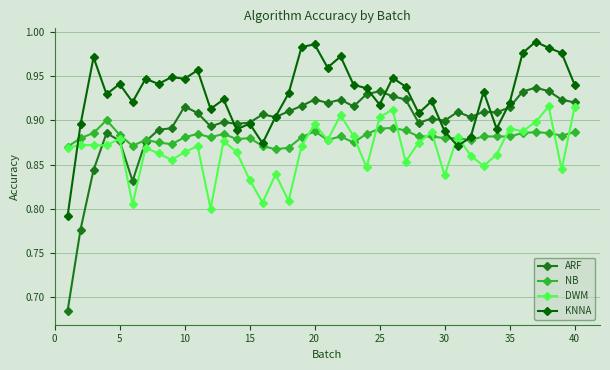

True or false: DWM and KNNA intersect in this chart.

True